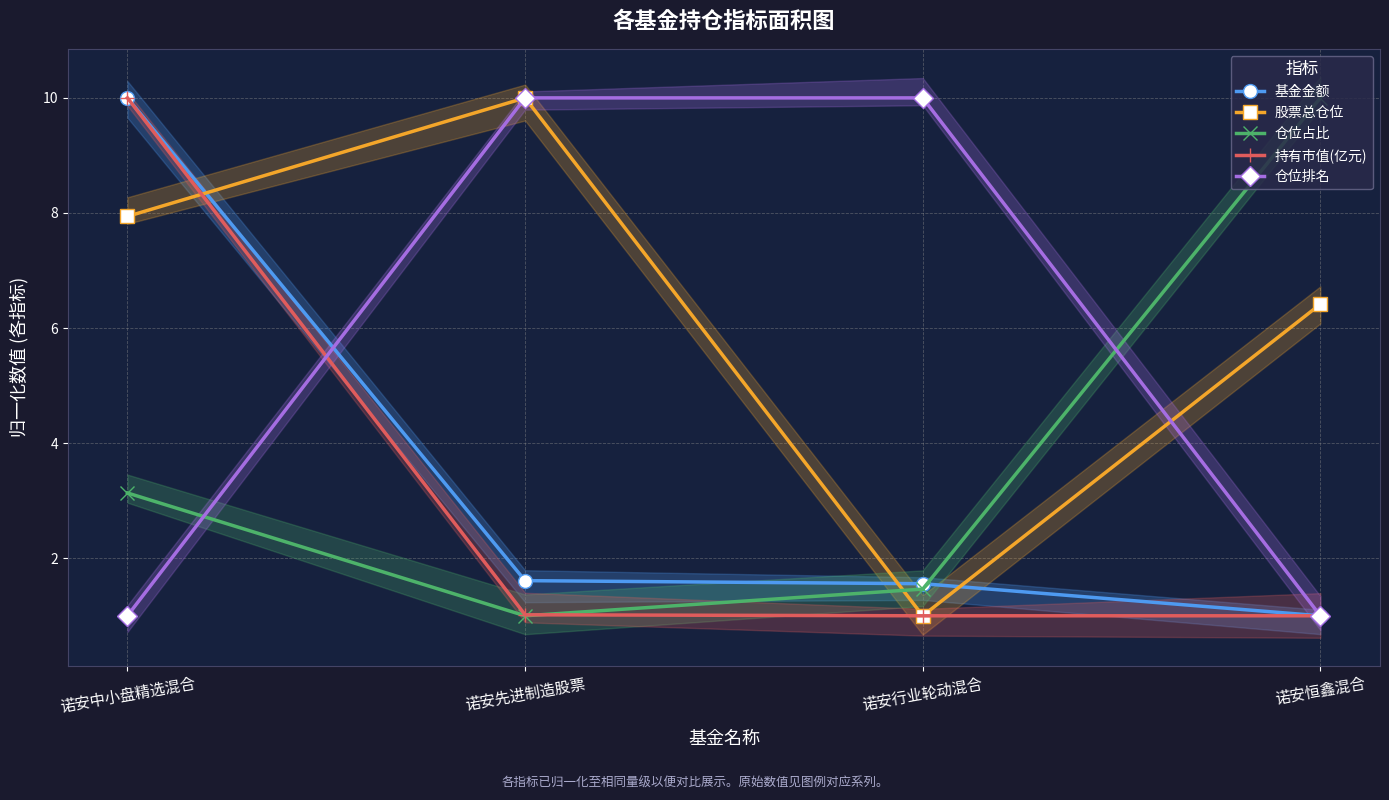

Reading right to left, list all the values displayed in this chart.

基金金额: 1.0	1.6	1.6	10.0
股票总仓位: 6.4	1.0	10.0	7.9
仓位占比: 10.0	1.5	1.0	3.1
持有市值(亿元): 1.0	1.0	1.0	10.0
仓位排名: 1.0	10.0	10.0	1.0